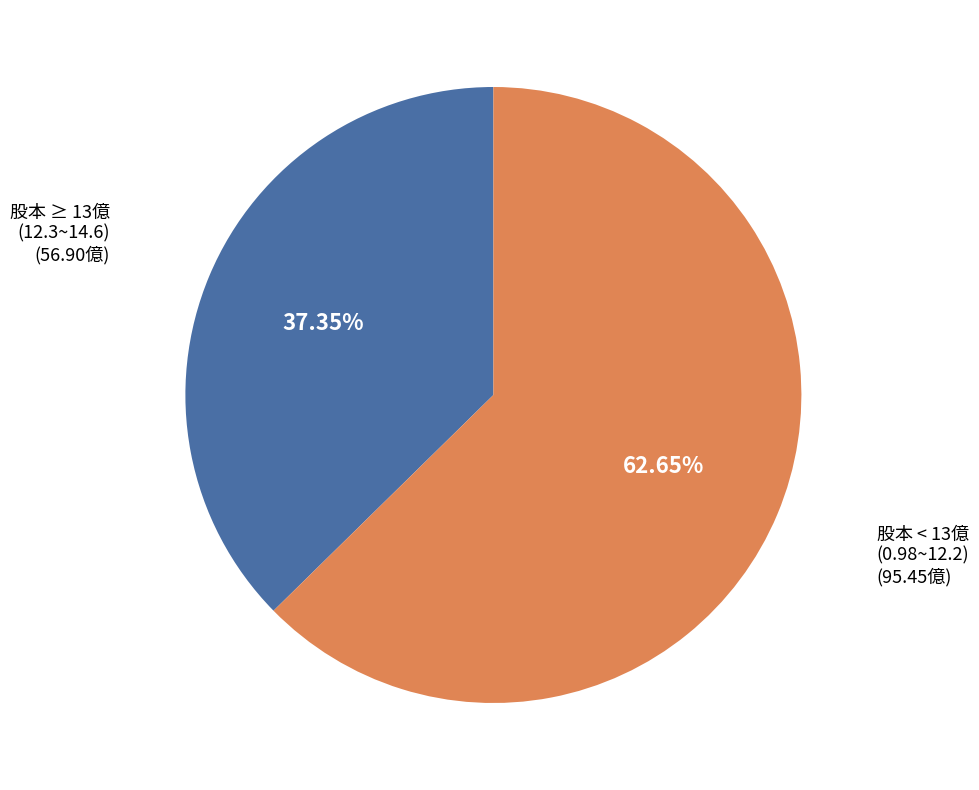

Does any single category account for the majority?

Yes